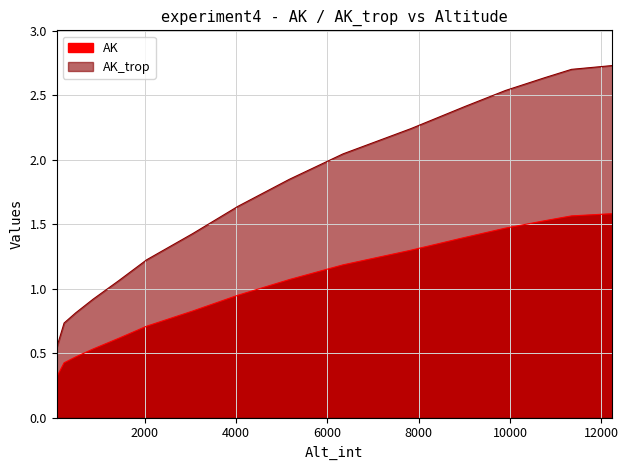

True or false: AK has a value of 0.4 at 236.3750302.

True